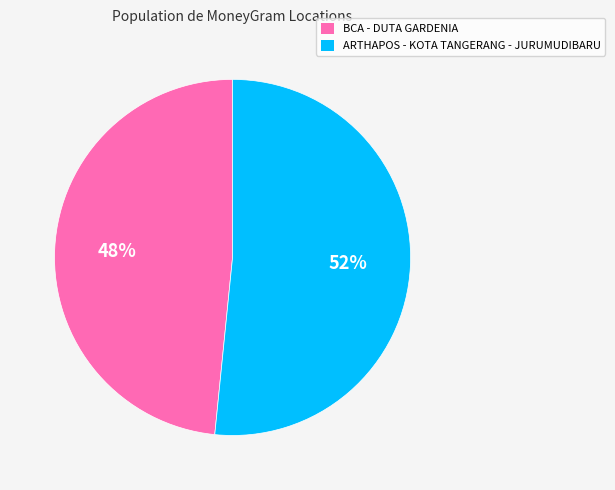

To the nearest percent, what portion does ARTHAPOS - KOTA TANGERANG - JURUMUDIBARU represent?

52%